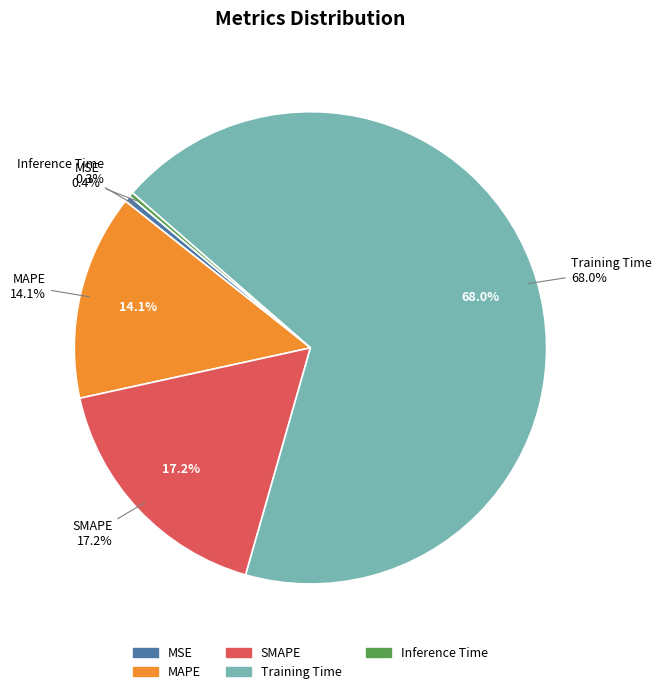

What is the total percentage of MAPE and MSE?

14.5%